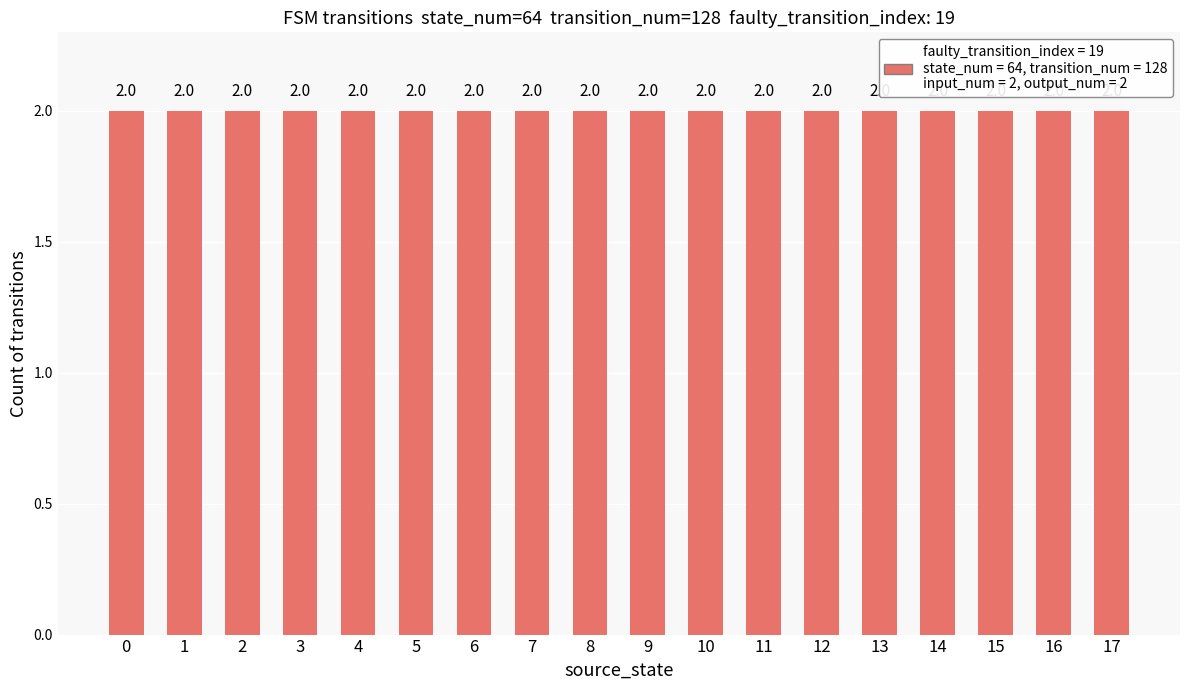

Where is the data nearest to the value 8?

16